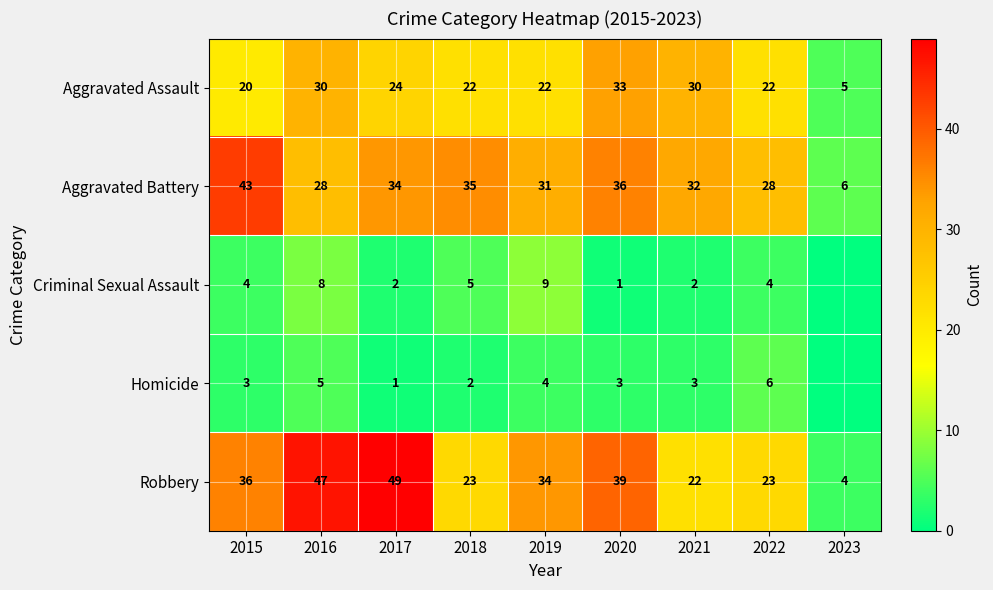

At 2020, list the series in order from largest to smallest.

Robbery, Aggravated Battery, Aggravated Assault, Homicide, Criminal Sexual Assault